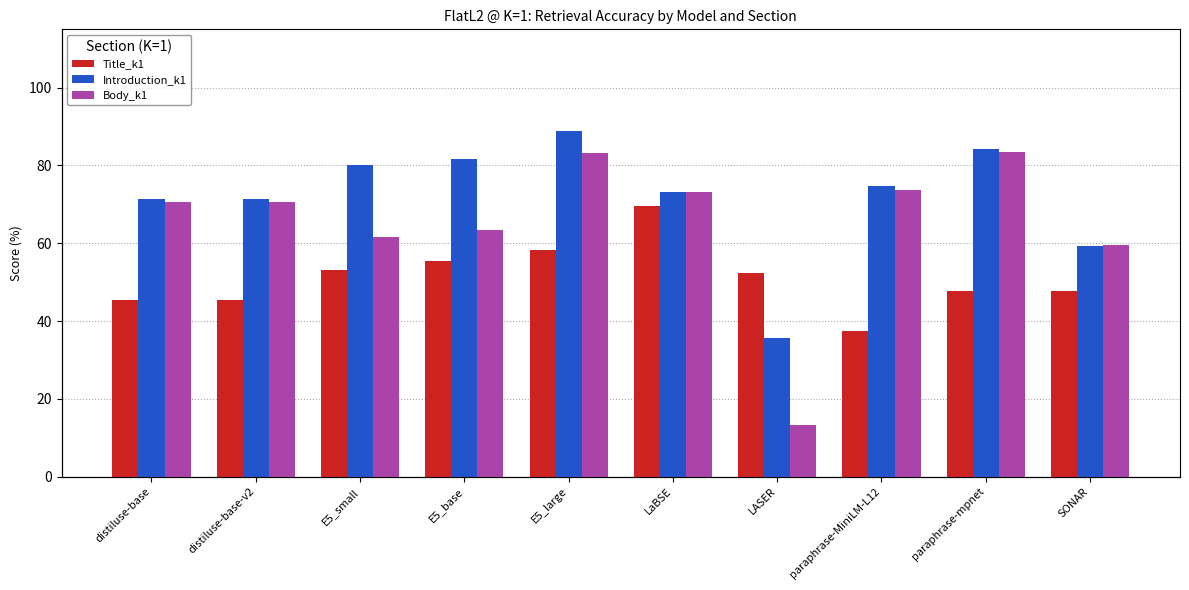

The Body_k1 series shows 13.3 at LASER. True or false?

True